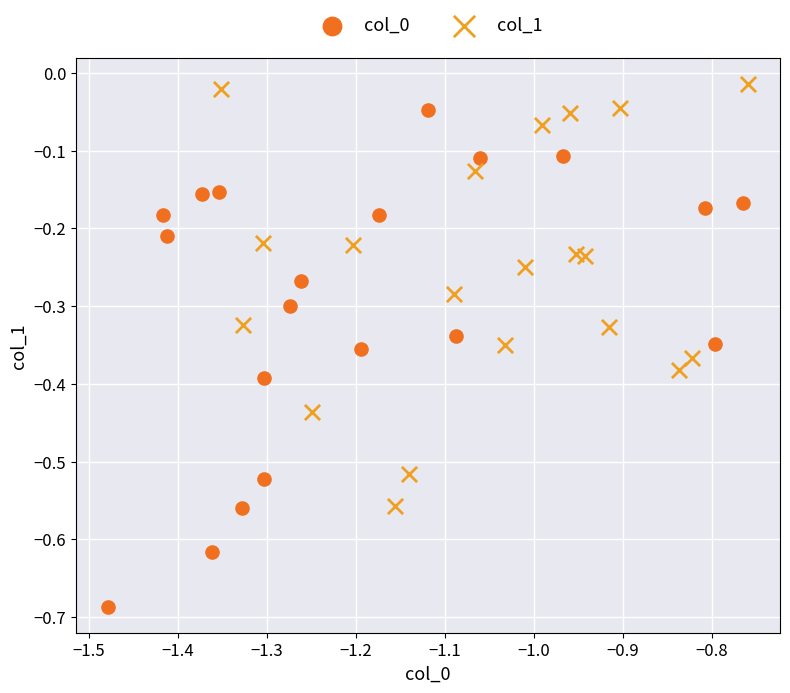

Which series contains the highest Y value?

col_1